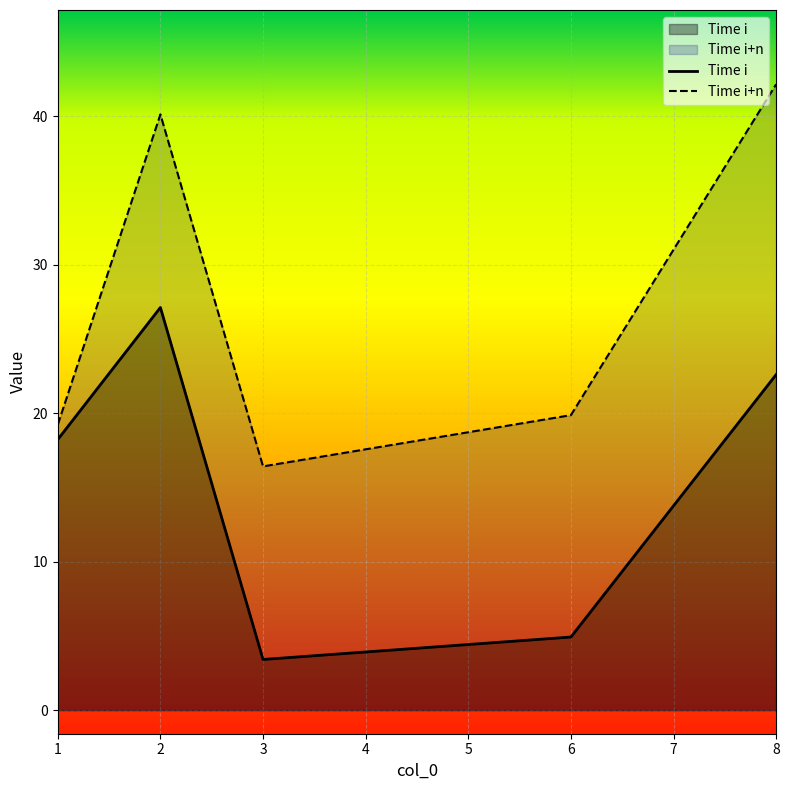

What is the total value across all series at 3?

19.8